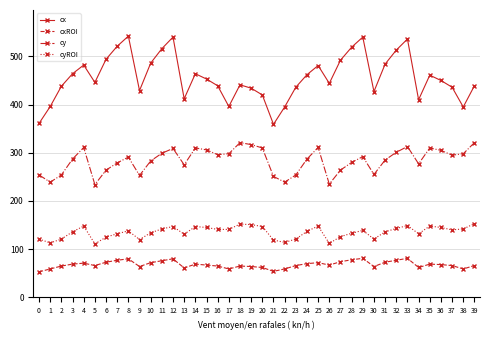

What is the highest value of the cxROI series?

81